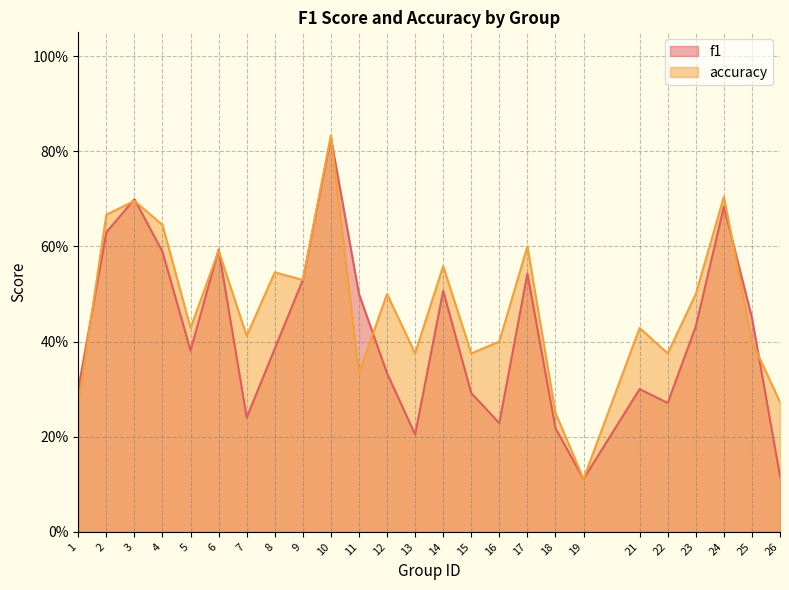

How many lines are shown in the chart?

2